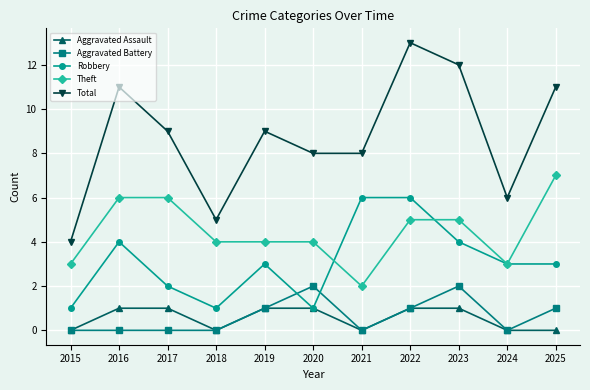

How many data points does each series have?

11